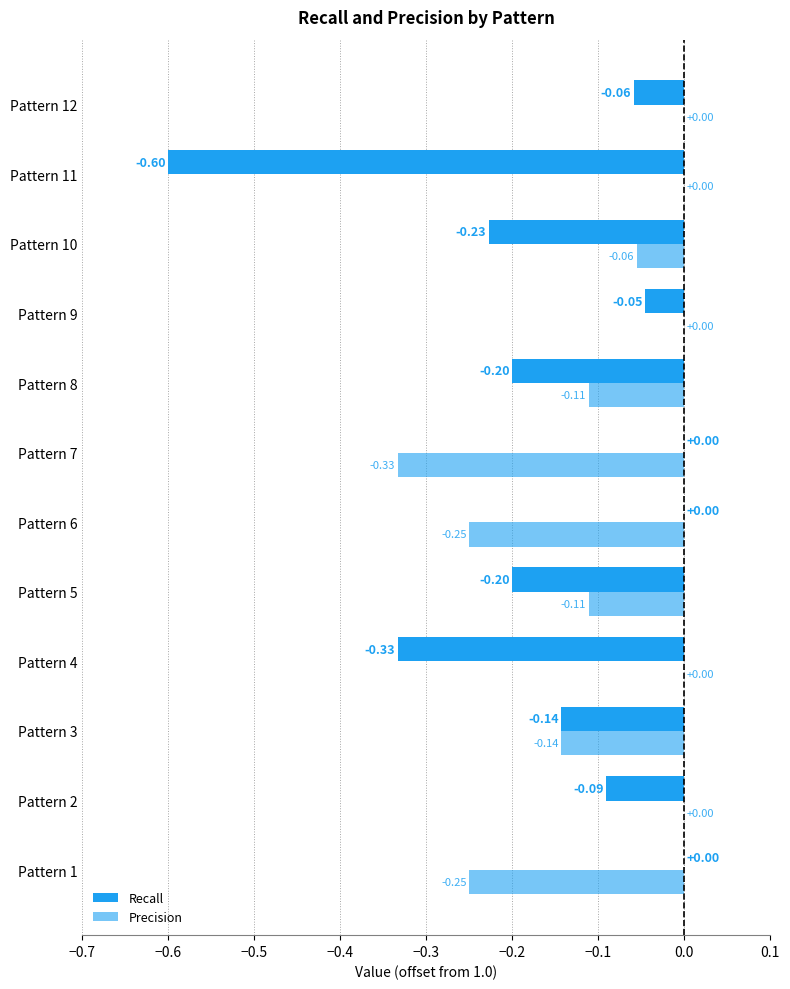

What is the total value across all series at Pattern 9?

2.0